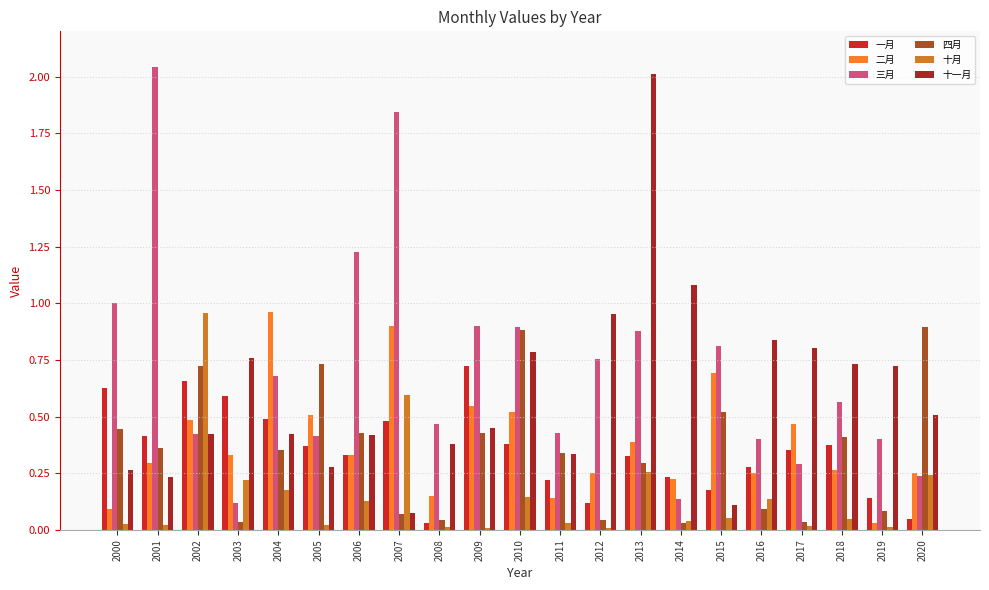

What is the difference between the second highest and minimum values in the 三月 series?

1.7